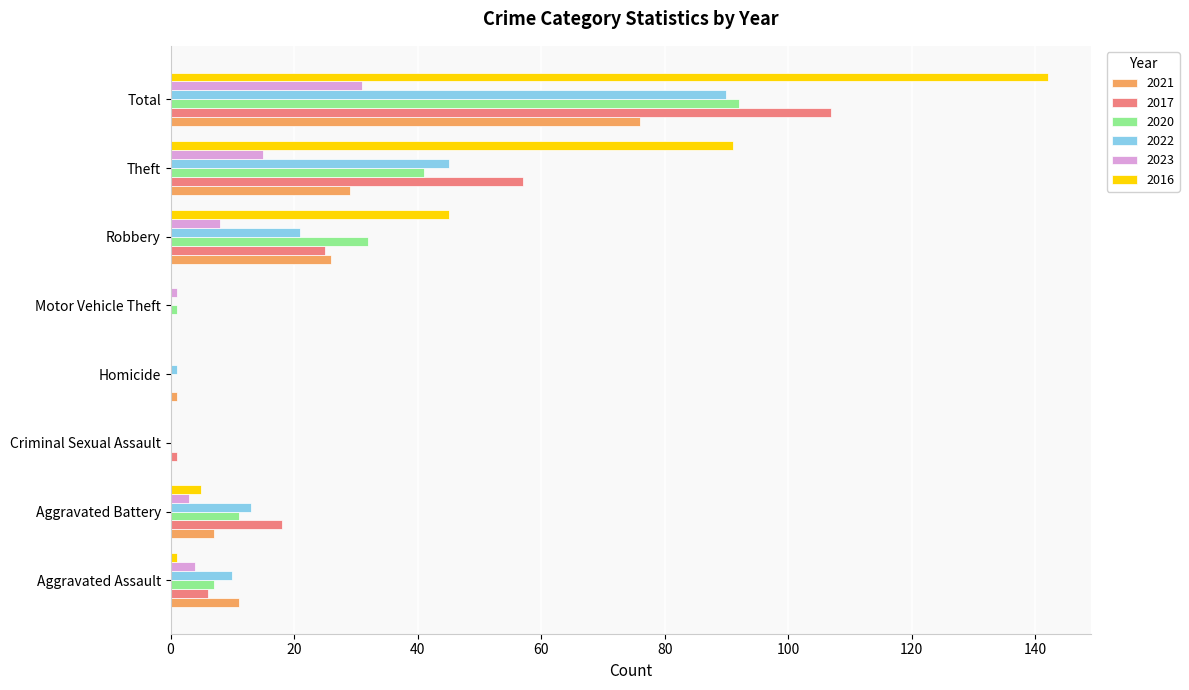

Which category has the highest value across all series?

Total